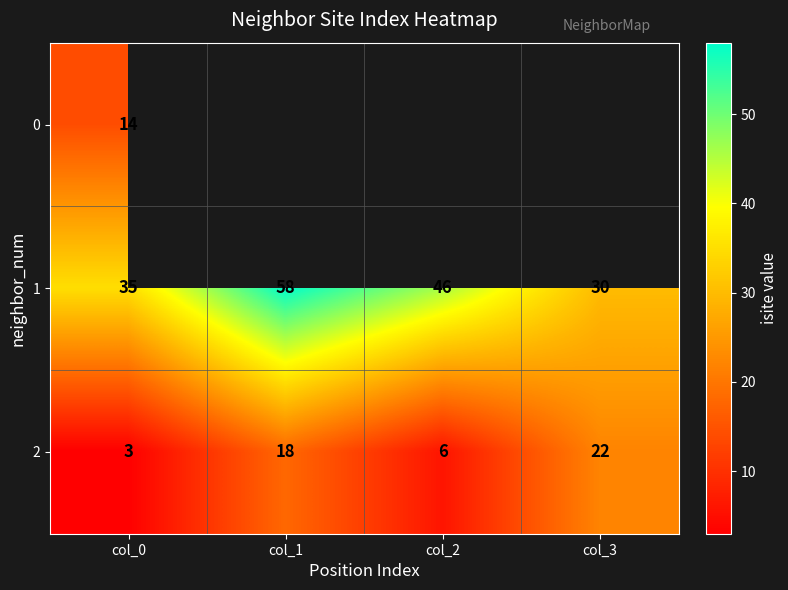

The 1 series shows 64 at col_2. True or false?

False